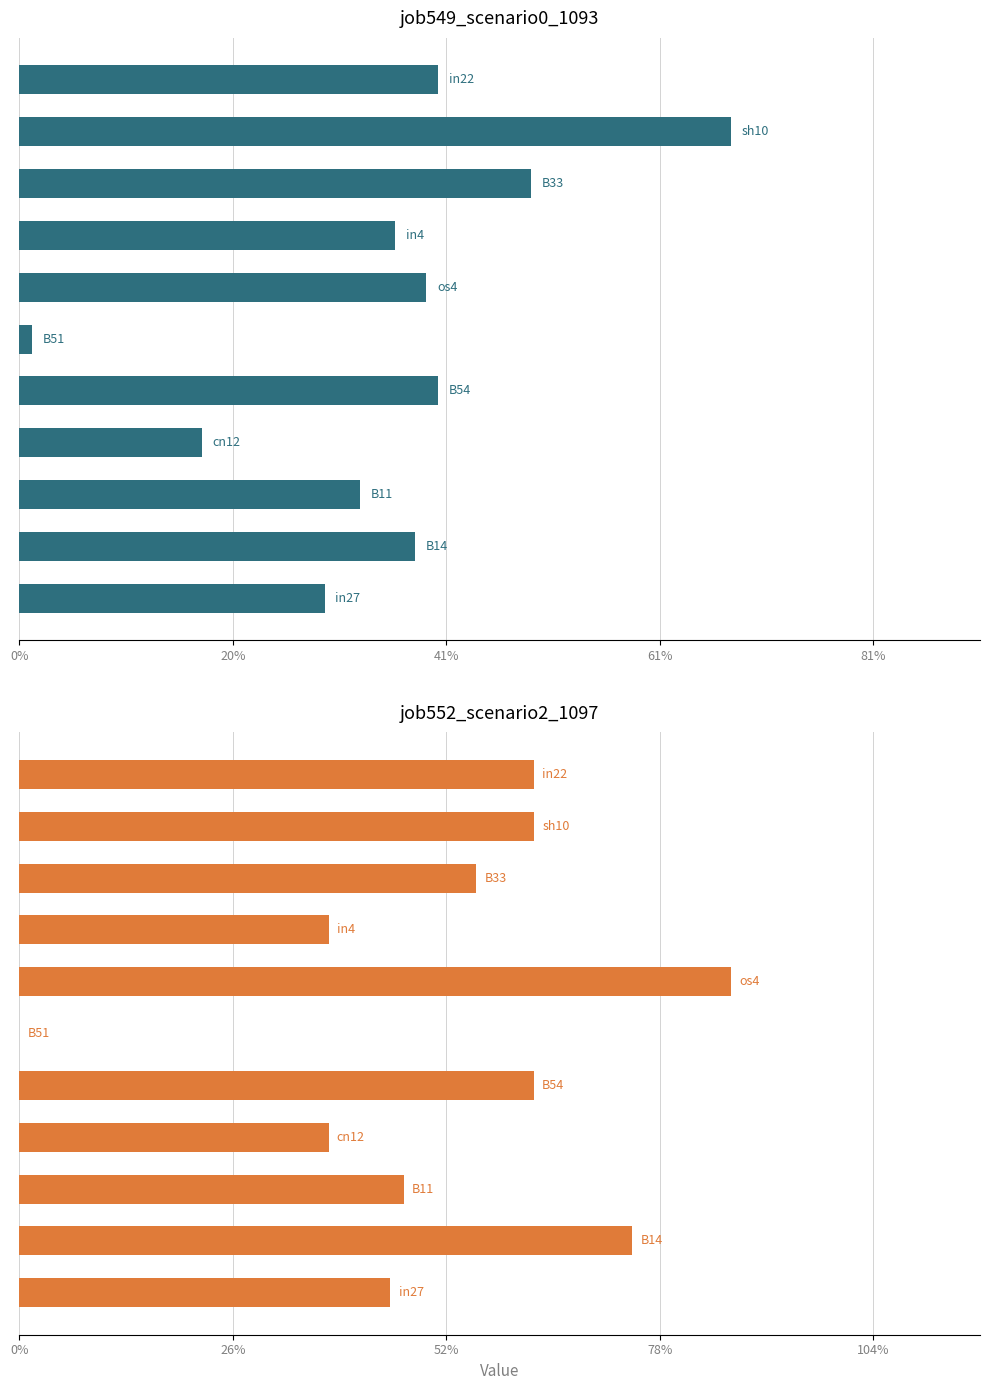

At 81%, list the series in order from largest to smallest.

job552_scenario2_1097, job549_scenario0_1093